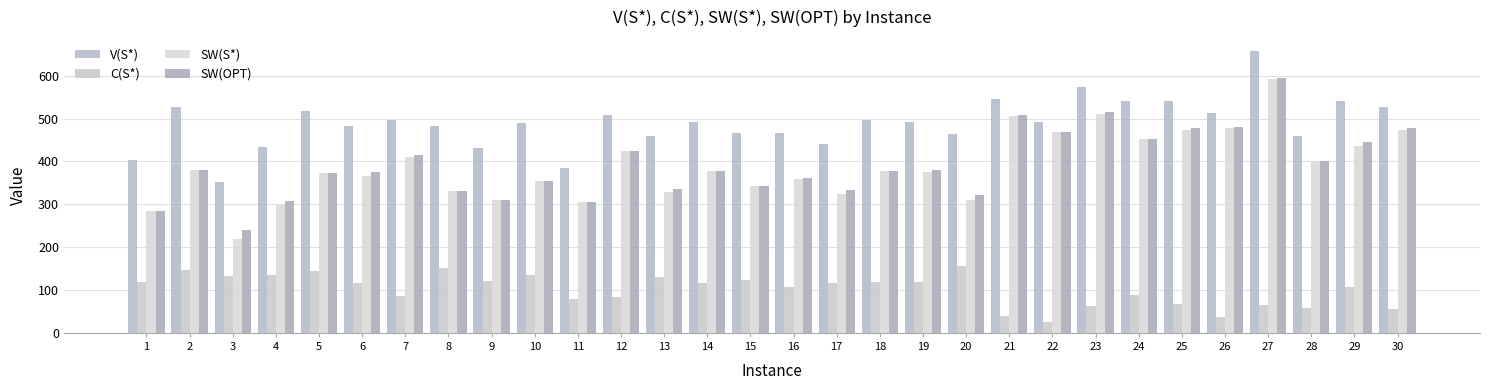

How many categories are shown in the chart?

30